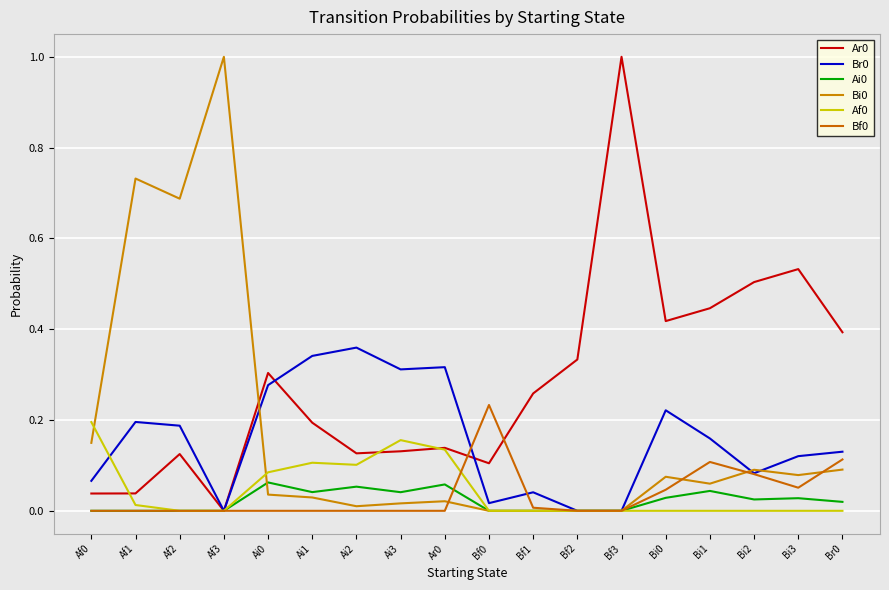

Reading right to left, transcribe all the data shown in this chart.

Ar0: 0.4	0.5	0.5	0.4	0.4	1.0	0.3	0.3	0.1	0.1	0.1	0.1	0.2	0.3	0.0	0.1	0.0	0.0
Br0: 0.1	0.1	0.1	0.2	0.2	0.0	0.0	0.0	0.0	0.3	0.3	0.4	0.3	0.3	0.0	0.2	0.2	0.1
Ai0: 0.0	0.0	0.0	0.0	0.0	0.0	0.0	0.0	0.0	0.1	0.0	0.1	0.0	0.1	0.0	0.0	0.0	0.0
Bi0: 0.1	0.1	0.1	0.1	0.1	0.0	0.0	0.0	0.0	0.0	0.0	0.0	0.0	0.0	1.0	0.7	0.7	0.1
Af0: 0.0	0.0	0.0	0.0	0.0	0.0	0.0	0.0	0.0	0.1	0.2	0.1	0.1	0.1	0.0	0.0	0.0	0.2
Bf0: 0.1	0.1	0.1	0.1	0.0	0.0	0.0	0.0	0.2	0.0	0.0	0.0	0.0	0.0	0.0	0.0	0.0	0.0